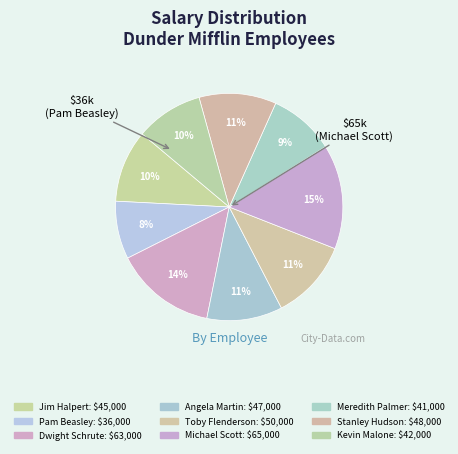

The Toby Flenderson slice represents 11% of the pie. True or false?

True